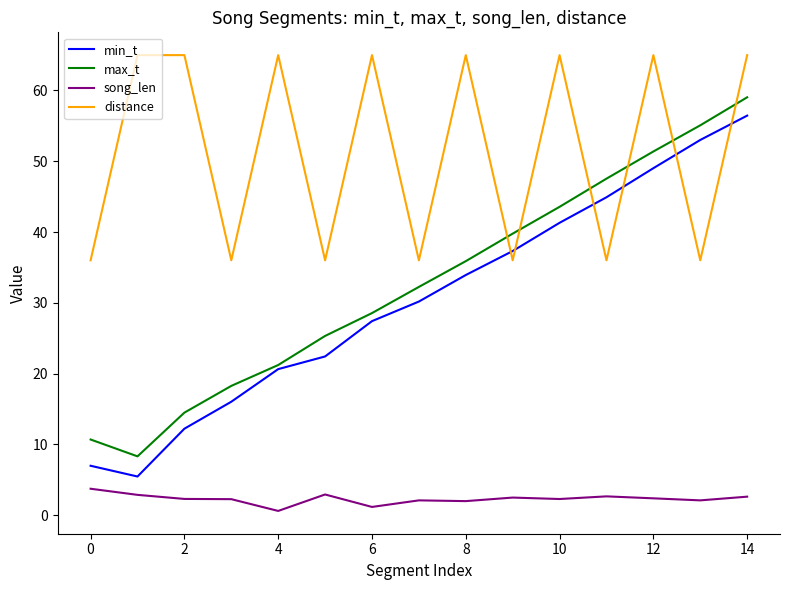

How many categories are shown in the chart?

15